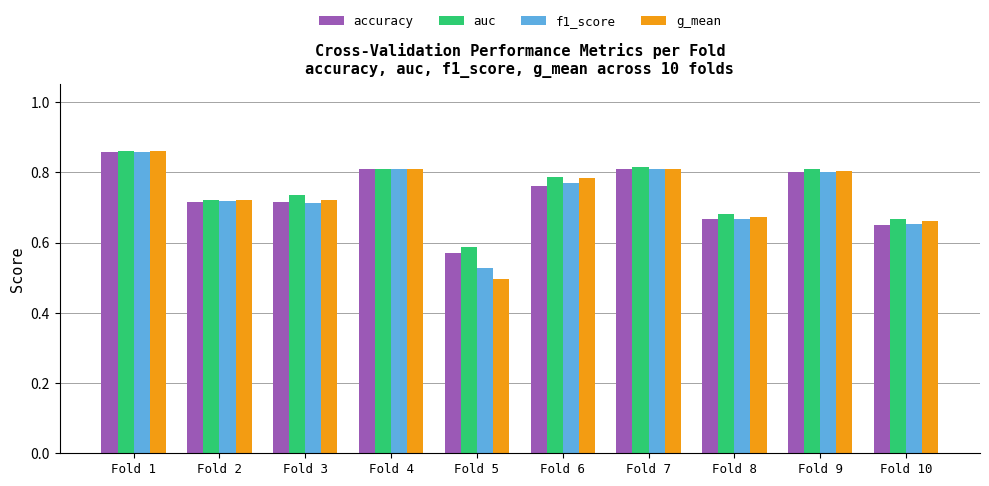

Count the f1_score values in the range 0 to 1.

10